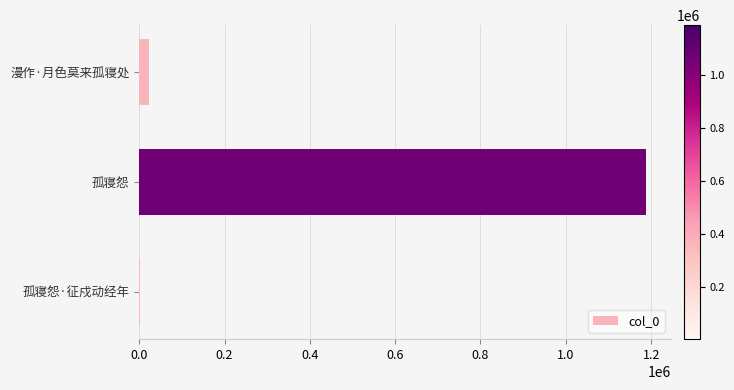

Is it true that the value at 孤寝怨 is 1187403?

True